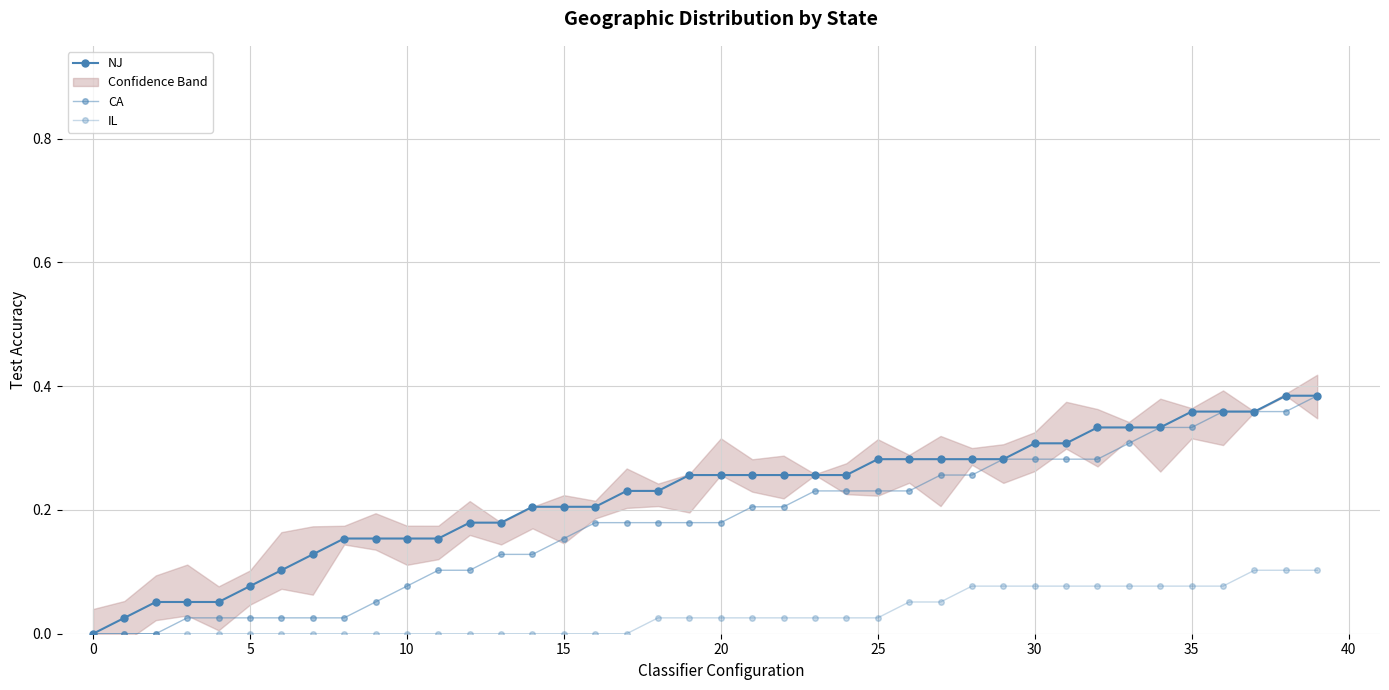

True or false: IL and NJ cross at least once.

False